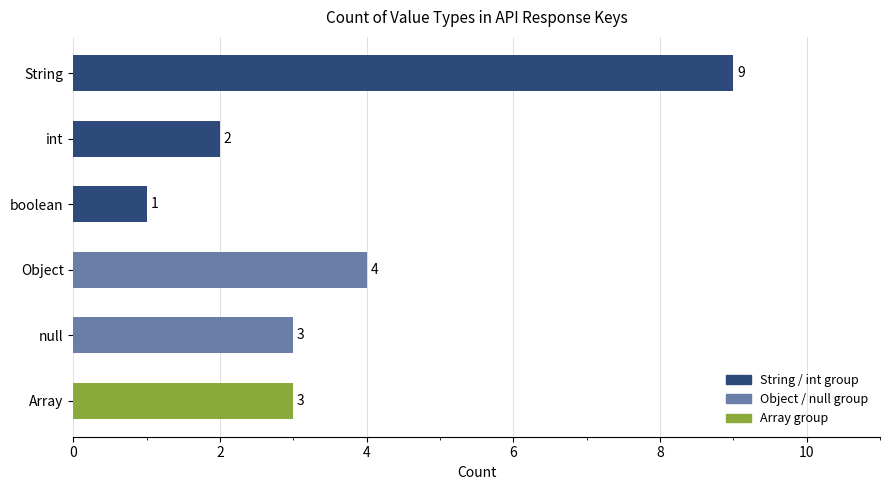

What is the ratio of the value at int to the value at boolean?

2.0